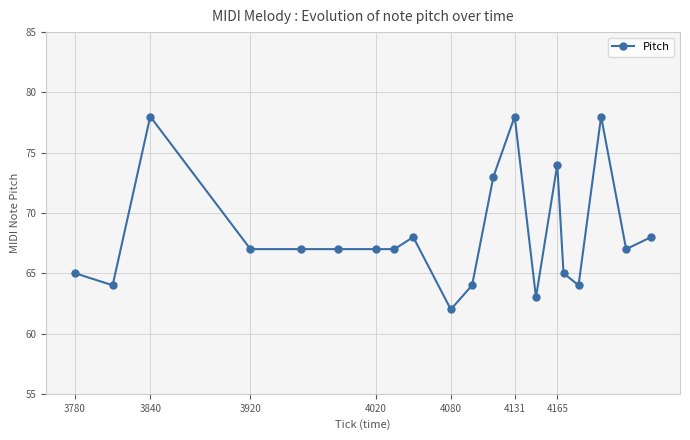

True or false: there are more than 1 points higher than both neighbors.

True